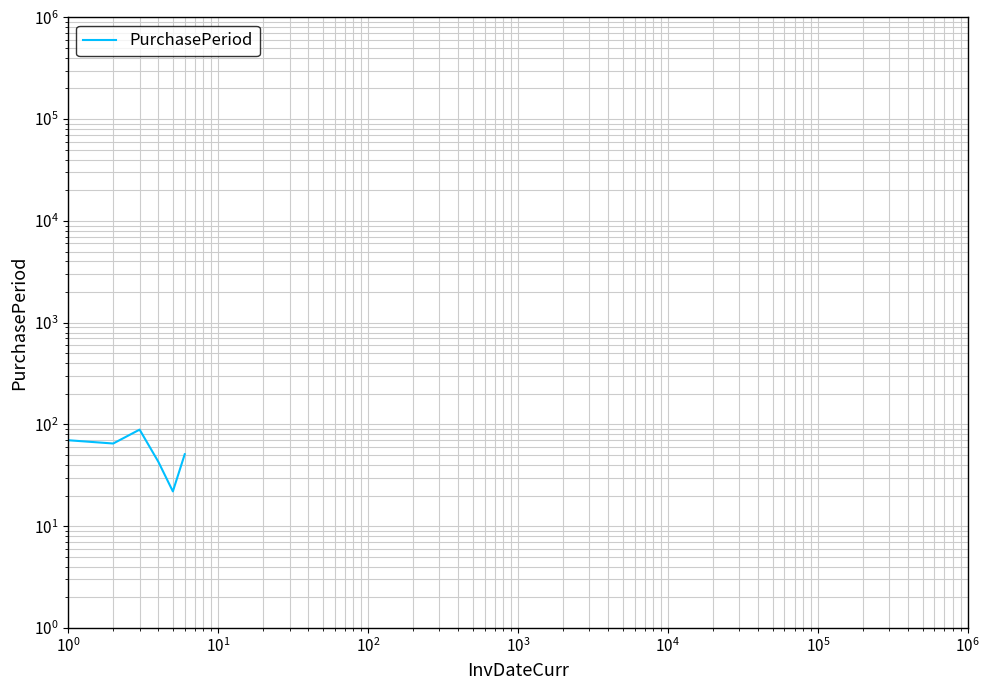

What is the difference between the second highest and second lowest values?

27